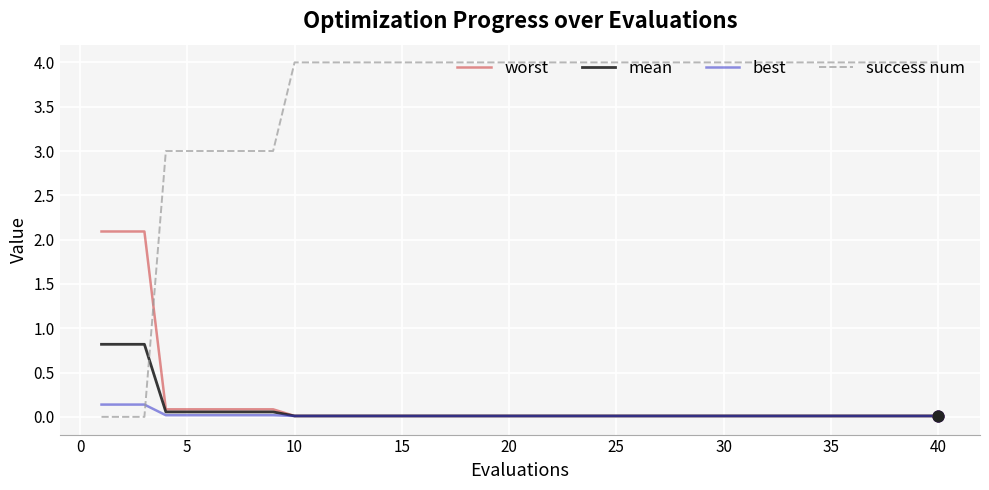

Which series has the largest total across all categories?

success num